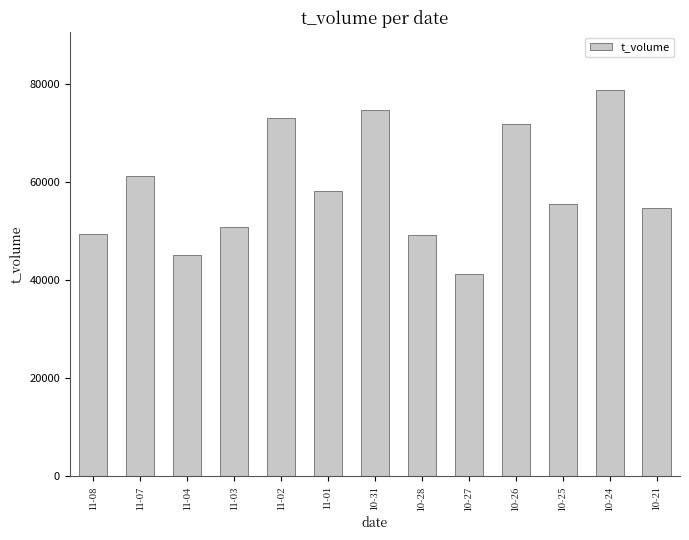

At which label does the data first exceed 55504?

11-07